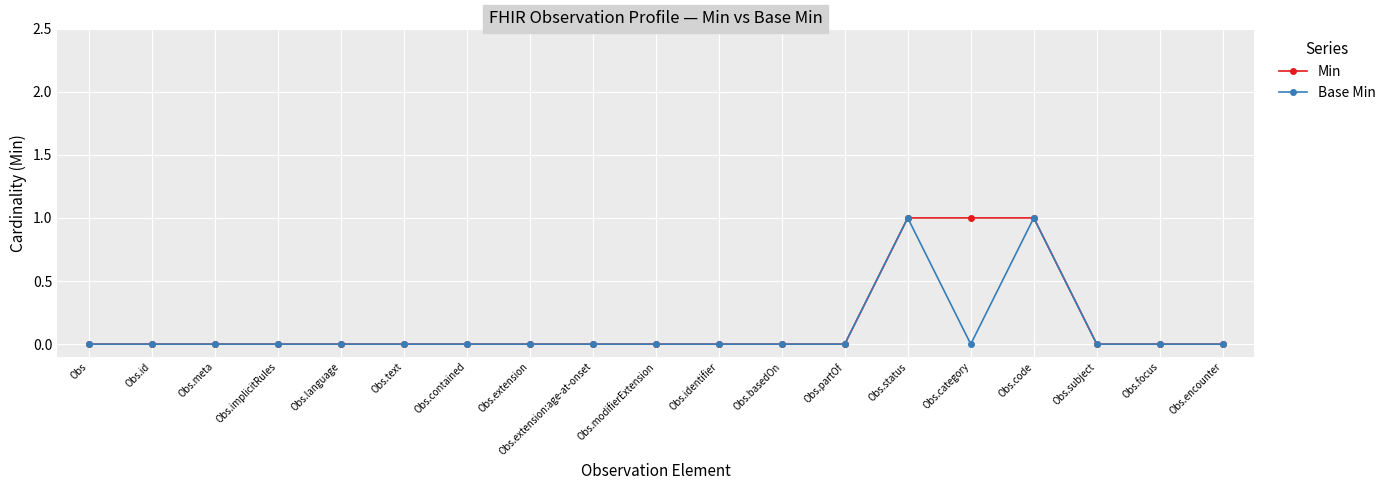

What is the difference between the Min values at Obs.focus and Obs.status?

1